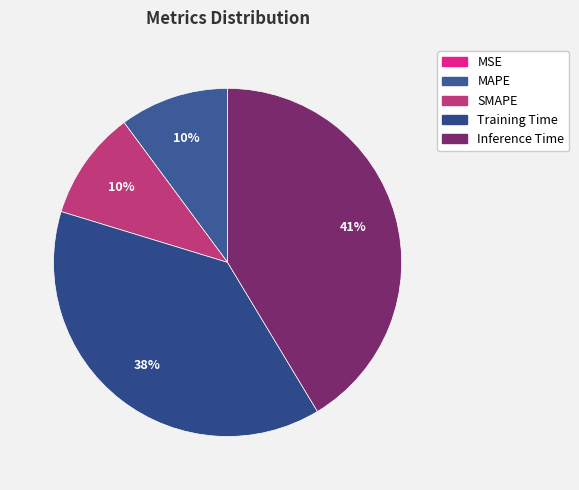

To the nearest percent, what is the difference between the largest and smallest slice percentages?

41%